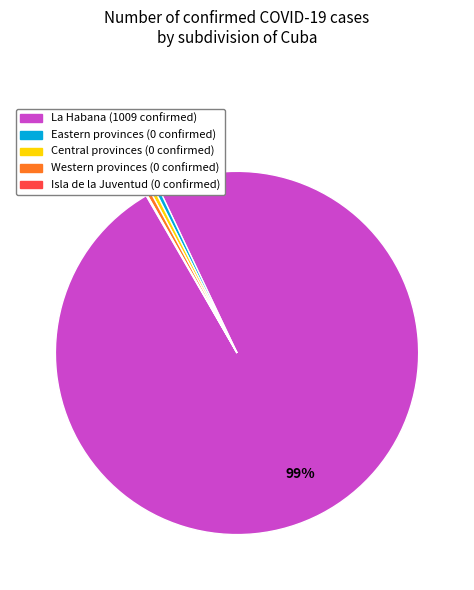

Is there any slice that represents more than half of the pie?

Yes